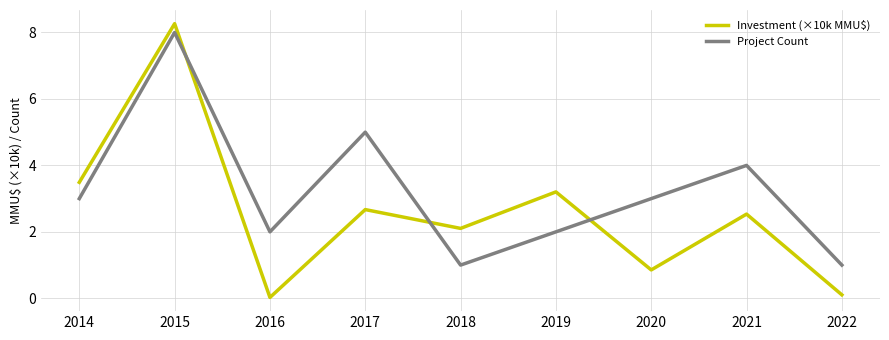

Which series has the largest range (max minus min)?

Investment (×10k MMU$)